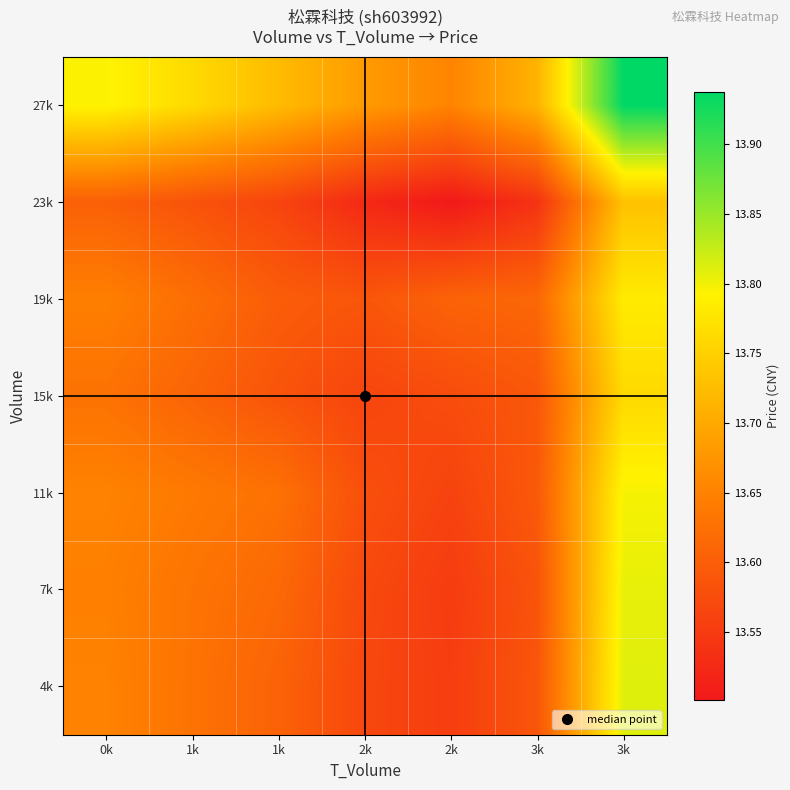

Reading left to right, transcribe all the data shown in this chart.

4k: 0k=13.7	1k=13.6	1k=13.6	2k=13.6	2k=13.6	3k=13.6	3k=13.8
7k: 0k=13.6	1k=13.6	1k=13.6	2k=13.6	2k=13.6	3k=13.6	3k=13.8
11k: 0k=13.7	1k=13.6	1k=13.6	2k=13.6	2k=13.6	3k=13.6	3k=13.8
15k: 0k=13.6	1k=13.6	1k=13.6	2k=13.6	2k=13.6	3k=13.6	3k=13.8
19k: 0k=13.6	1k=13.6	1k=13.6	2k=13.6	2k=13.6	3k=13.6	3k=13.8
23k: 0k=13.6	1k=13.6	1k=13.6	2k=13.5	2k=13.5	3k=13.5	3k=13.7
27k: 0k=13.8	1k=13.8	1k=13.7	2k=13.7	2k=13.7	3k=13.7	3k=13.9